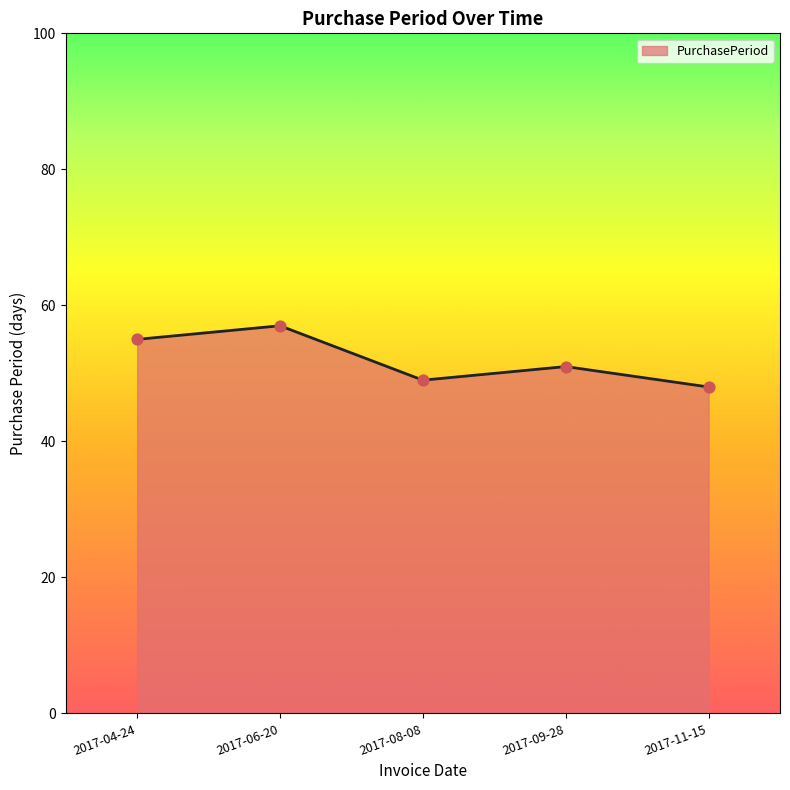

What is the ratio of the value at 2017-06-20 to the value at 2017-11-15?

1.2